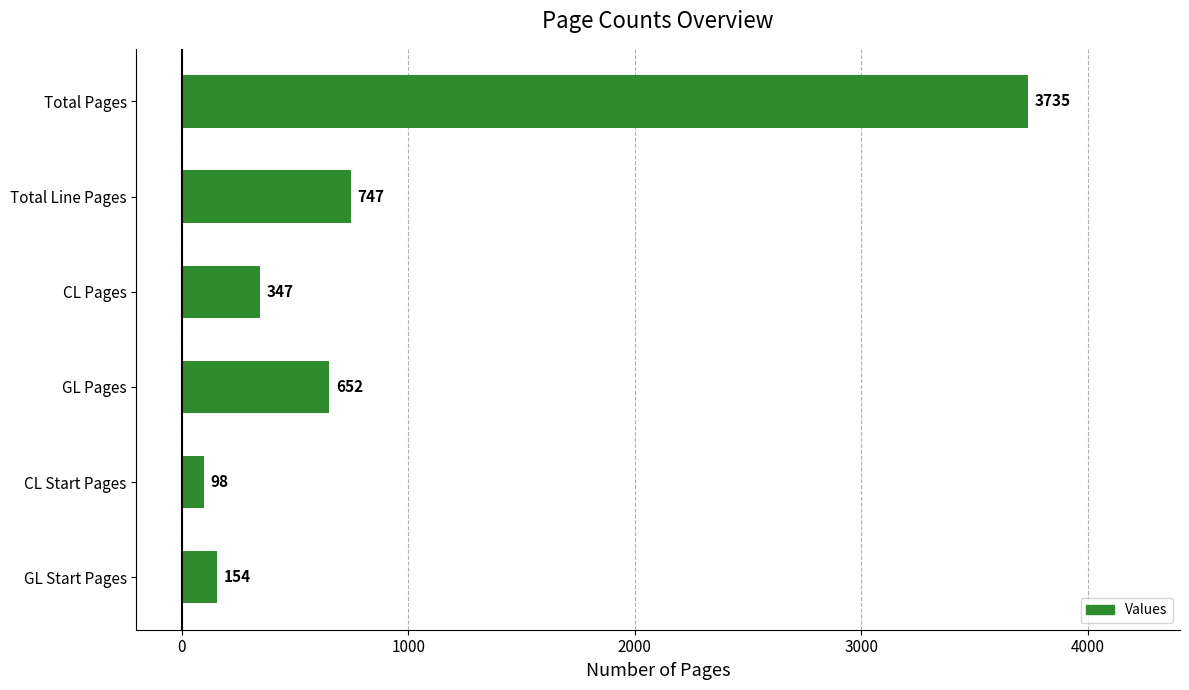

What is the difference between the maximum and minimum values?

3637